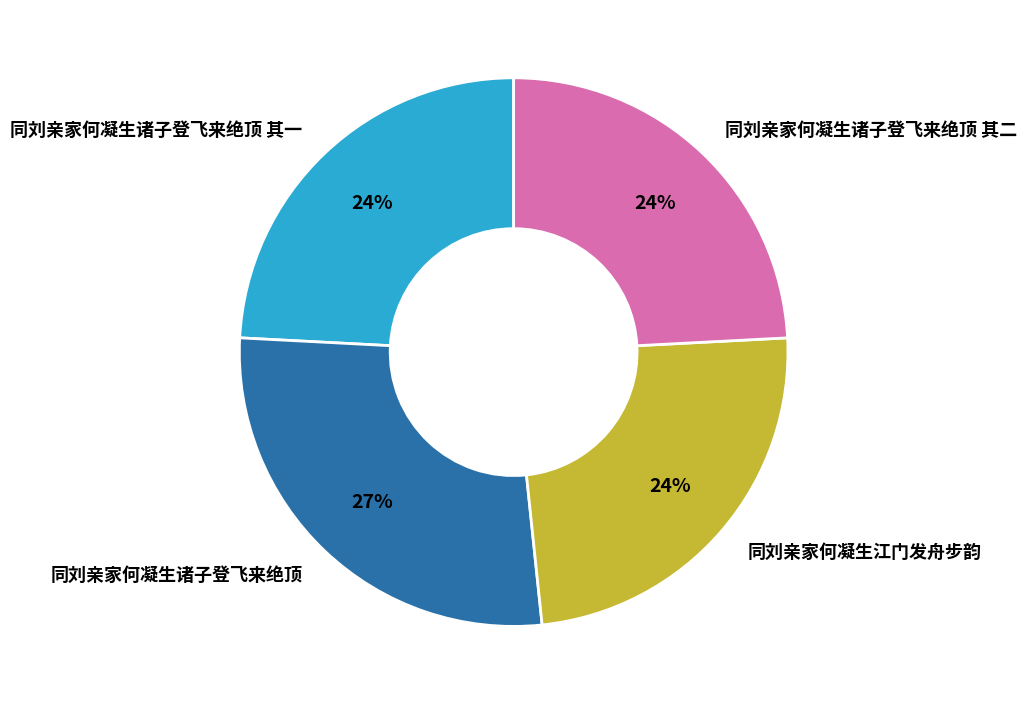

Is the sum of 同刘亲家何凝生诸子登飞来绝顶 其一 and 同刘亲家何凝生诸子登飞来绝顶 其二 greater than half?

No